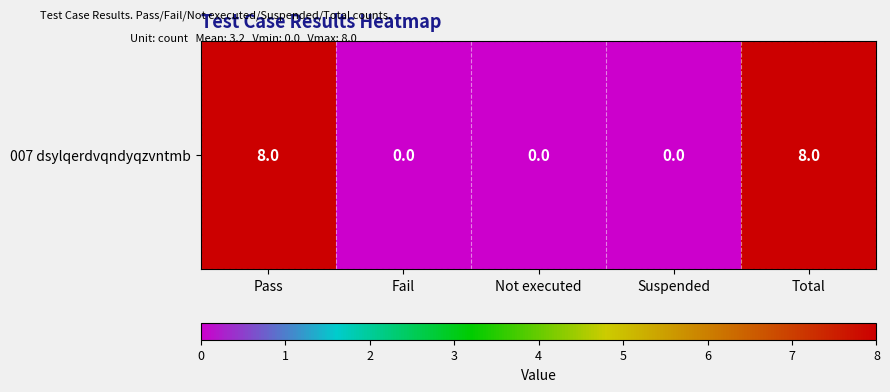

Rank the categories by value from highest to lowest.

Pass, Total, Fail, Not executed, Suspended